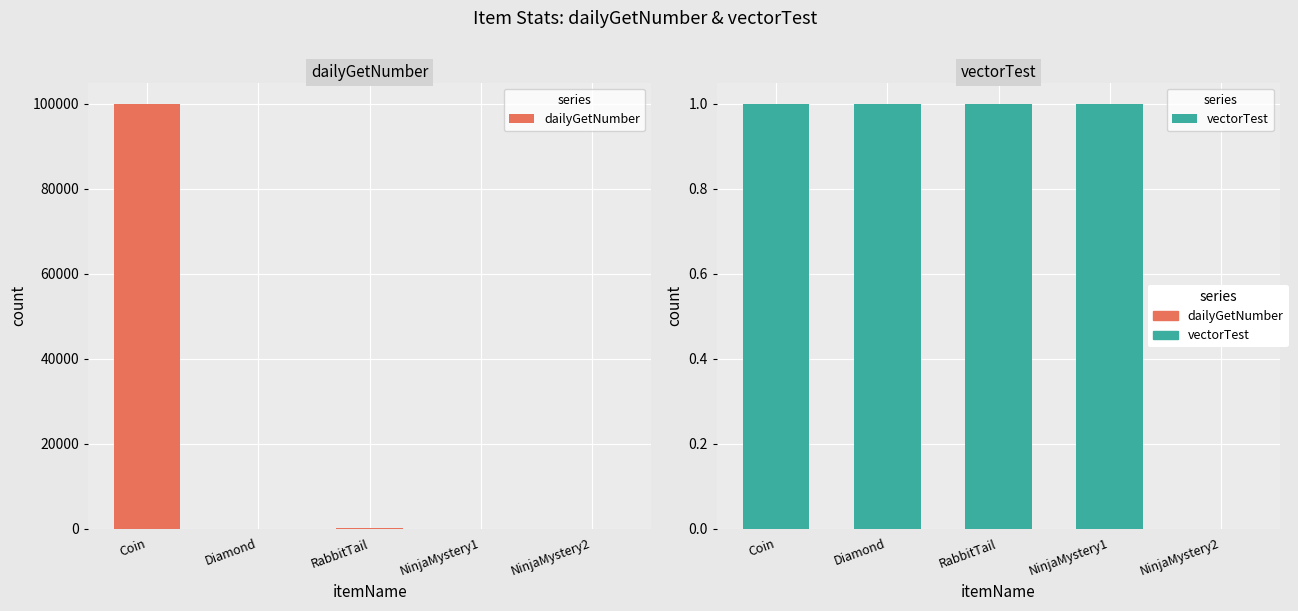

The value of vectorTest at Diamond is 0. True or false?

False